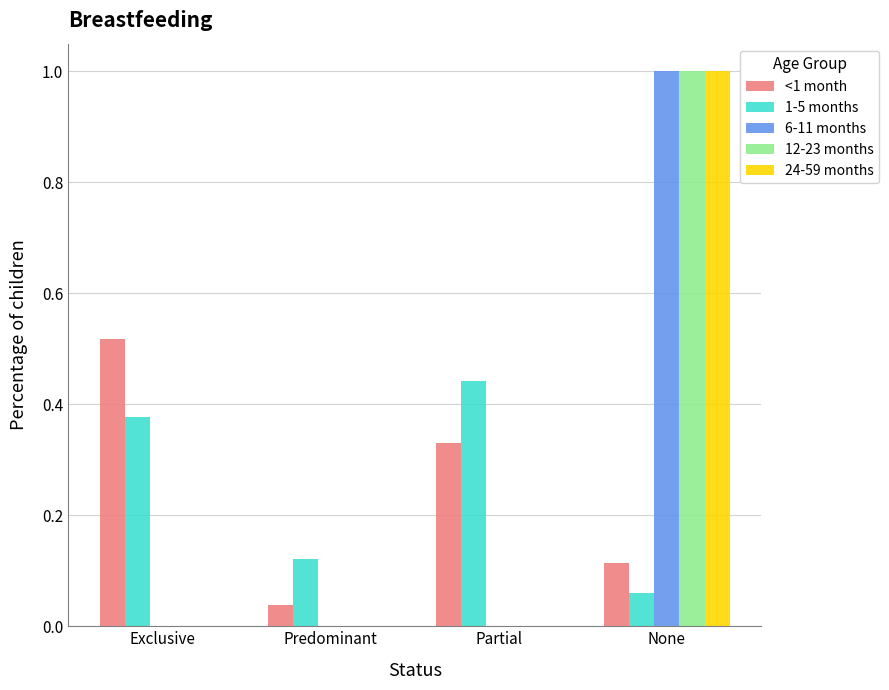

What is the sum of all 24-59 months values?

1.0